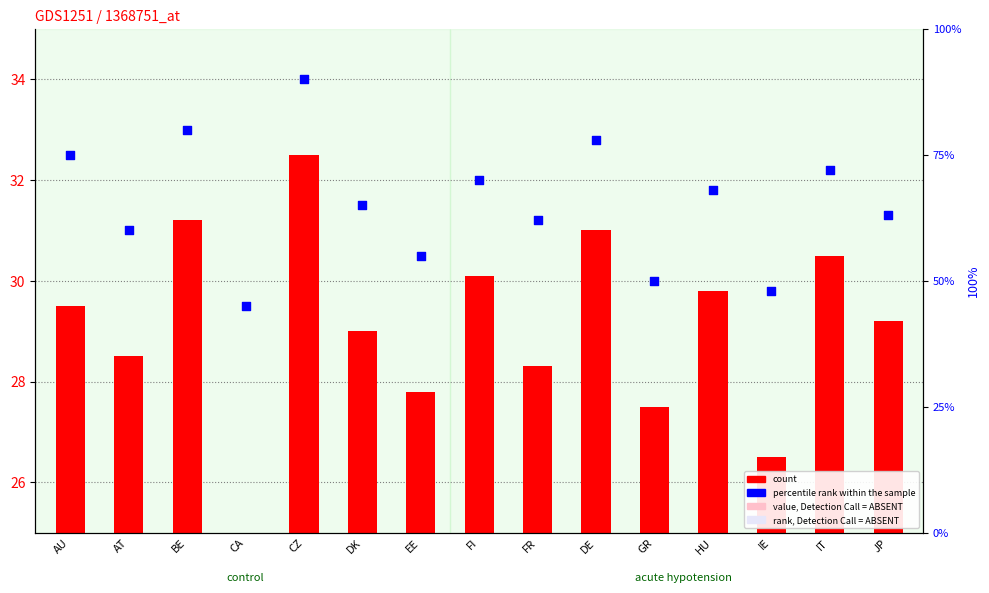

At which category is the sum across all series the highest?

CZ